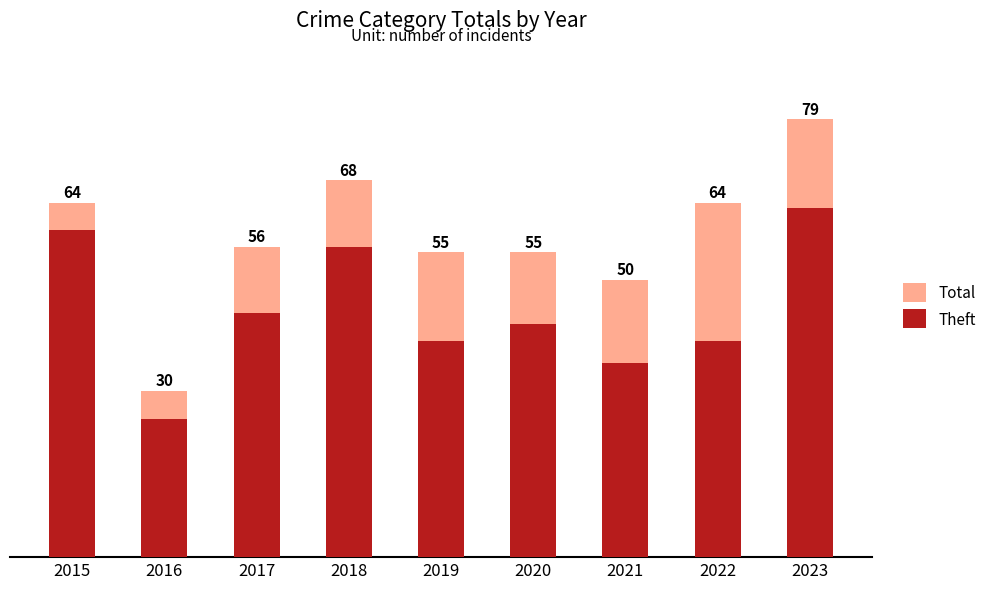

What is the average value of the Total series?

58